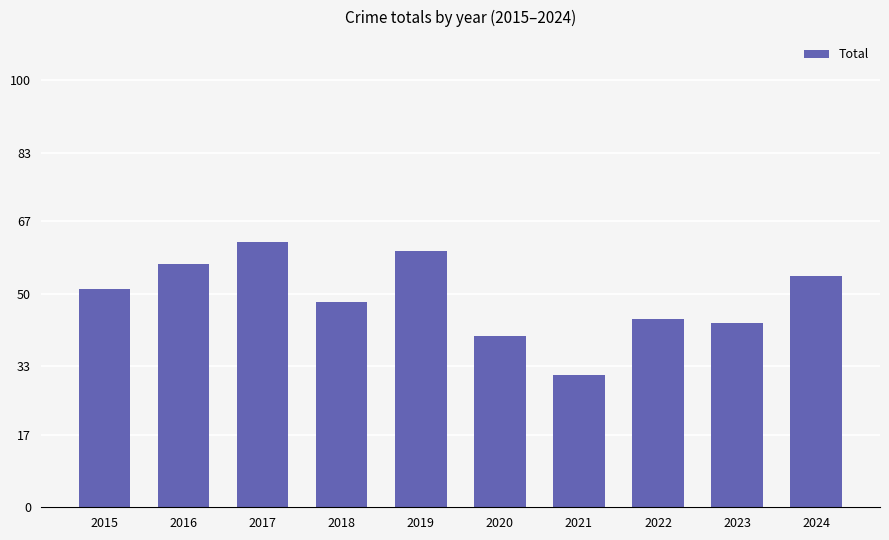

What is the difference between the maximum and second lowest values?

22